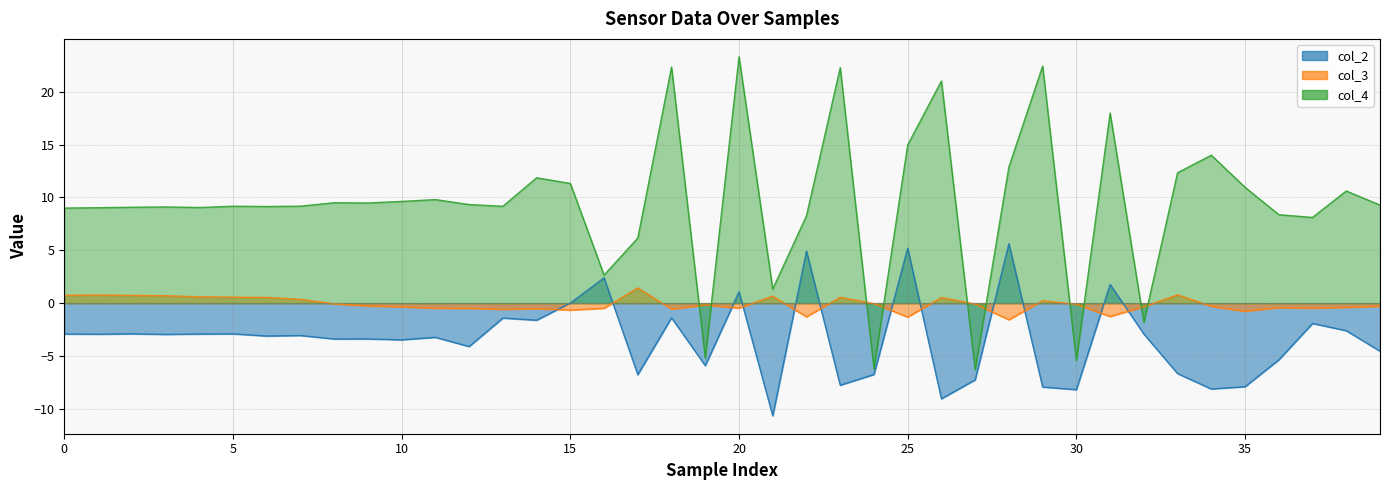

What are all the series names shown in the legend?

col_2, col_3, col_4